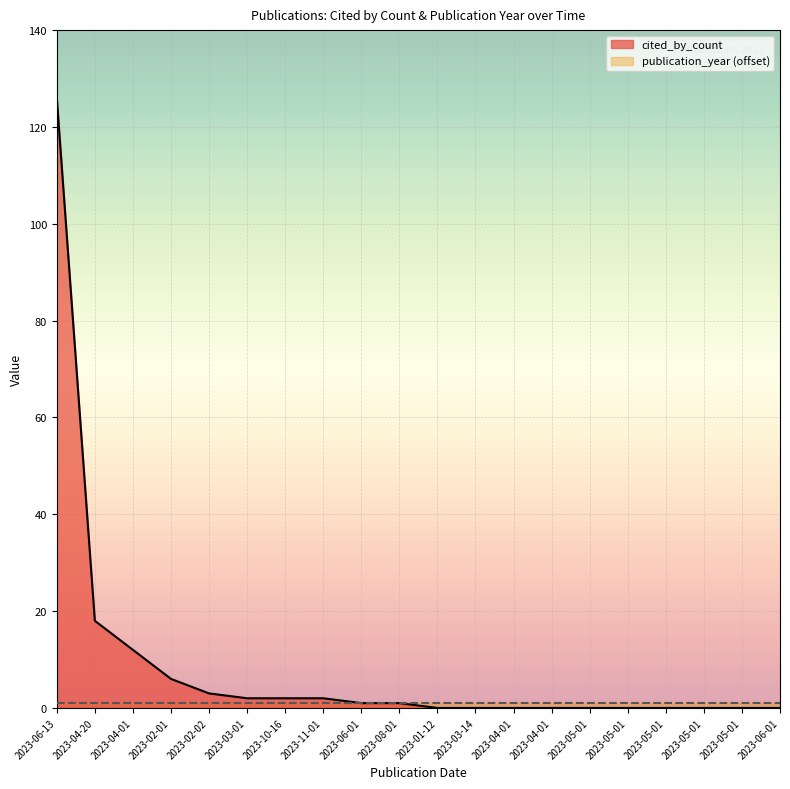

True or false: the data shows 1 at 2023-08-01.

True